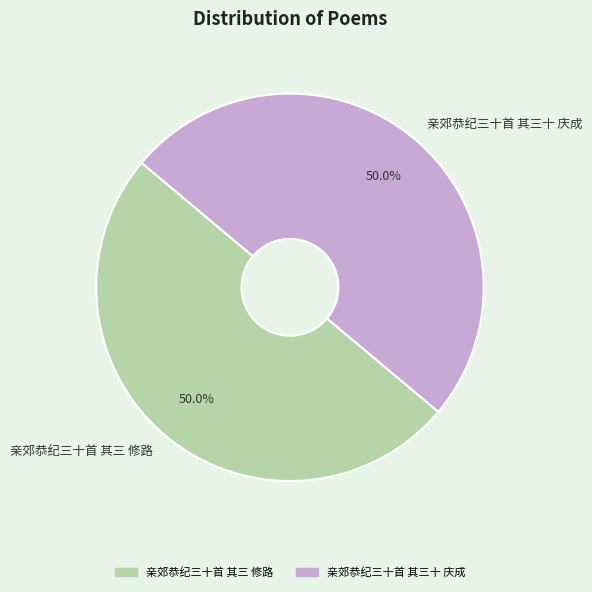

To the nearest percent, what is the combined percentage of 亲郊恭纪三十首 其三 修路 and 亲郊恭纪三十首 其三十 庆成?

100%